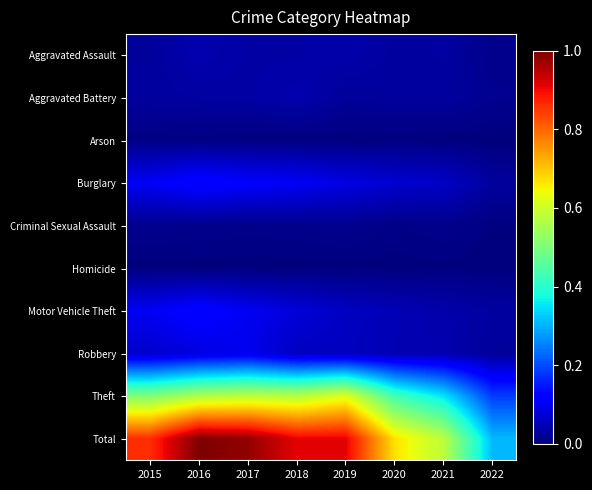

What is the greatest value displayed?

1.0